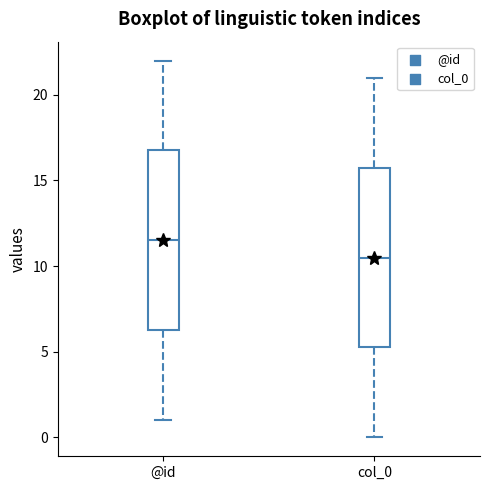

Which box has the highest median line?

@id